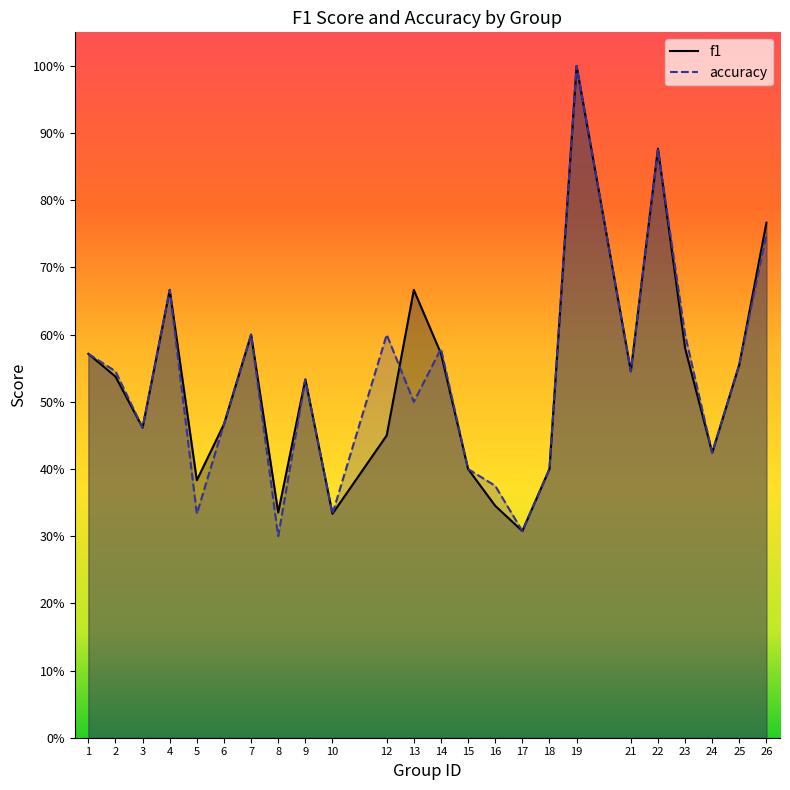

What is the difference between the accuracy values at 7 and 18?

0.2